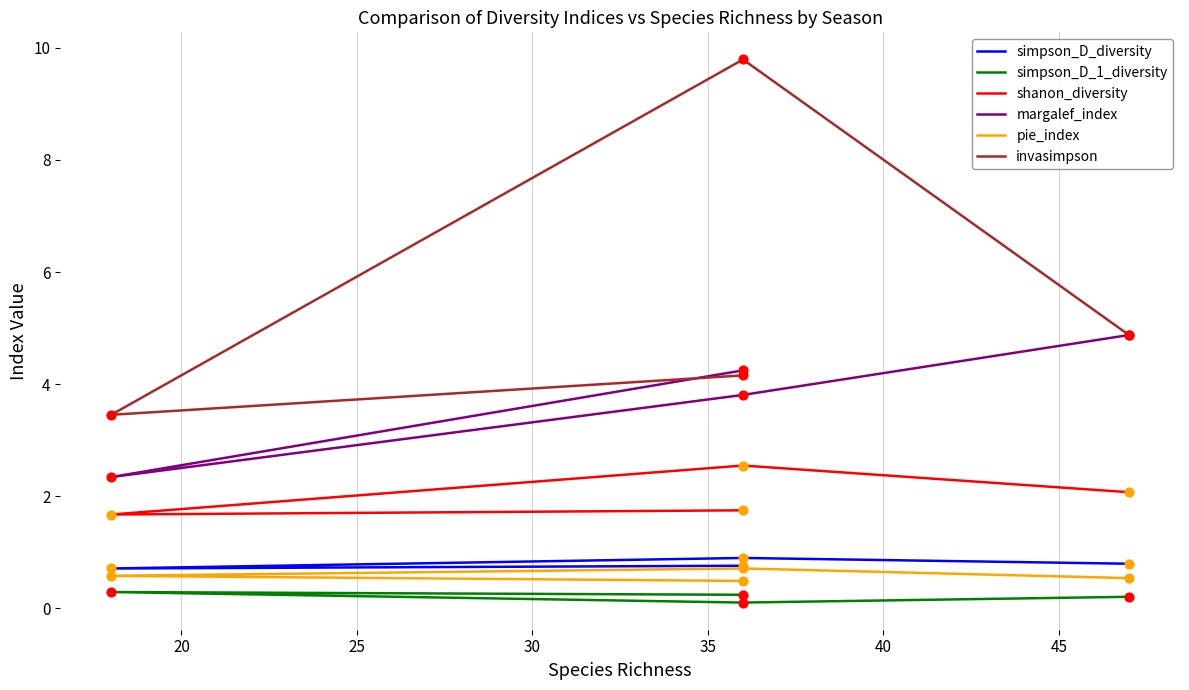

What are all the series names shown in the legend?

simpson_D_diversity, simpson_D_1_diversity, shanon_diversity, margalef_index, pie_index, invasimpson